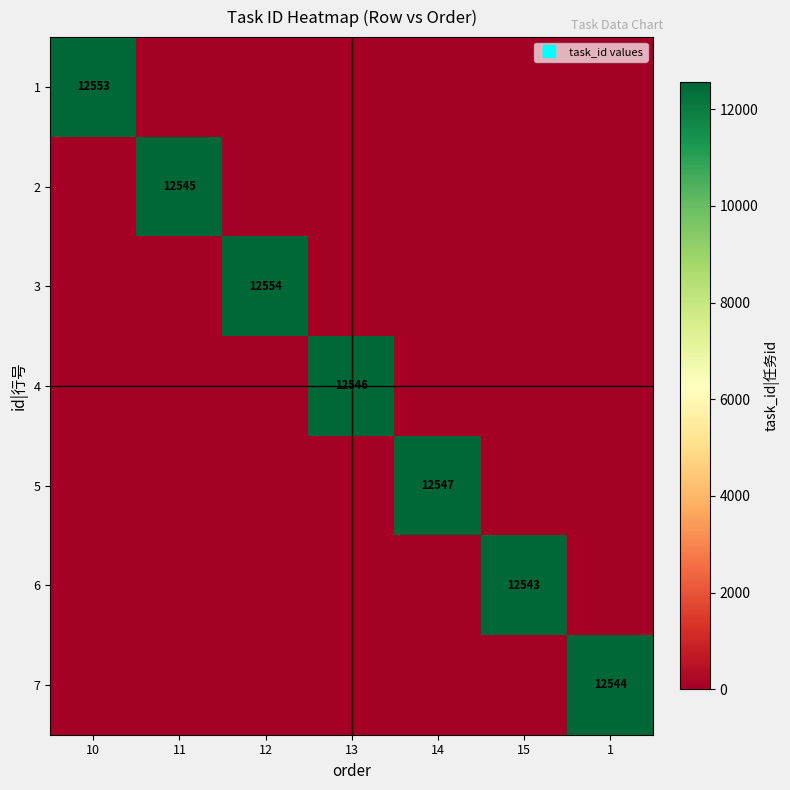

Between 14 and 11, which is larger?

14